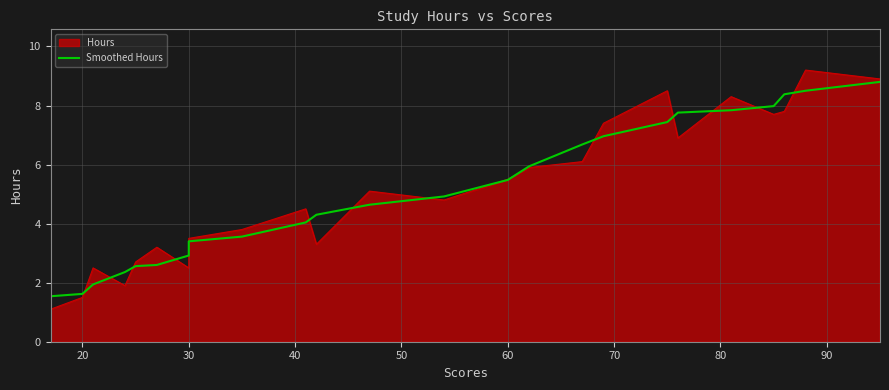

The chart shows a value of 11.8 at 21. True or false?

False